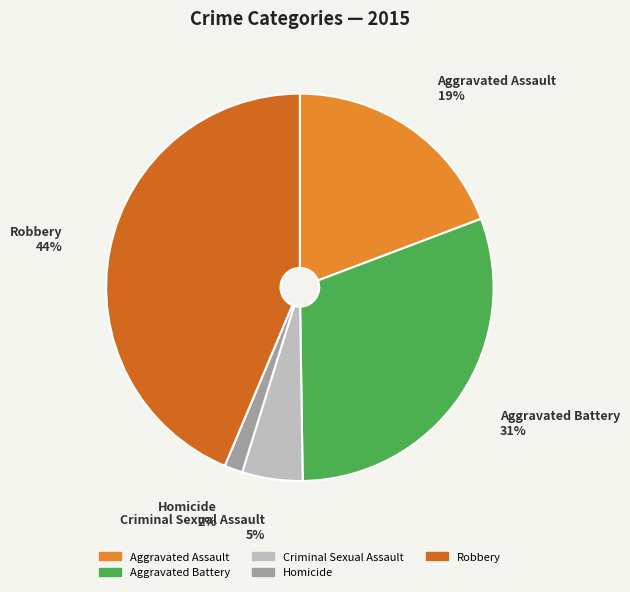

Is there a majority slice in this chart?

No